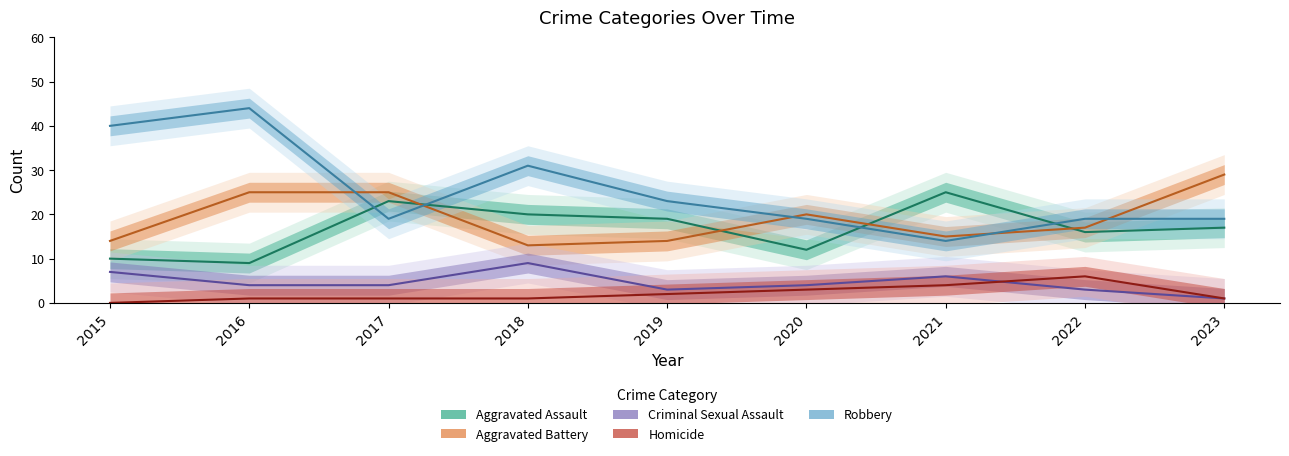

The value of Aggravated Battery at 2021 is 15. True or false?

True